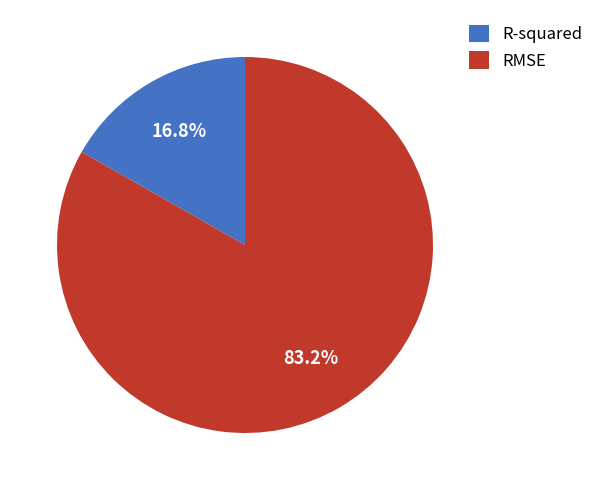

Does R-squared account for over 50% of the chart?

No